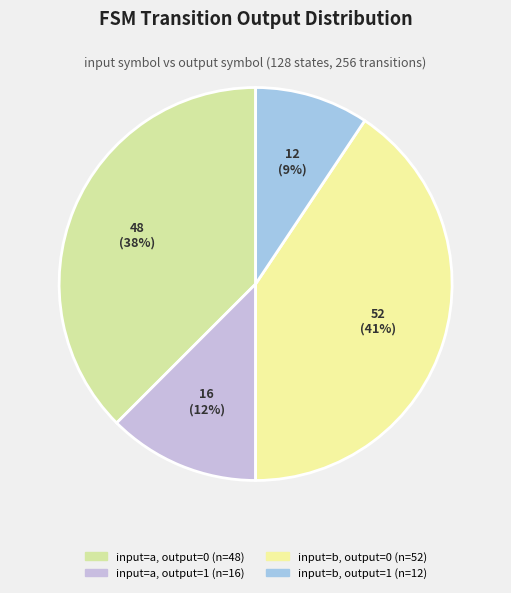

Count the number of slices in the pie.

4